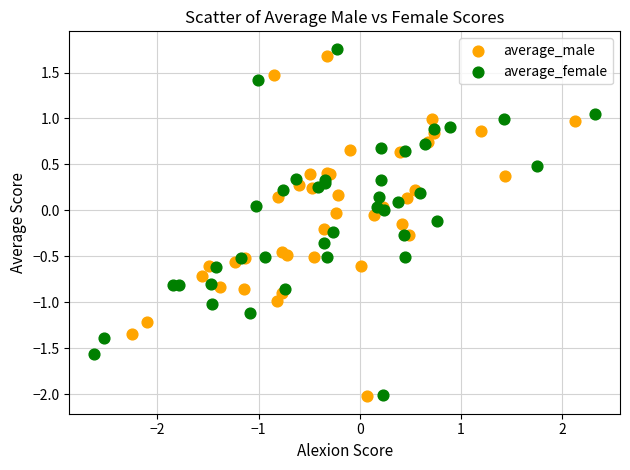

Which series has the widest spread of Y values?

average_female